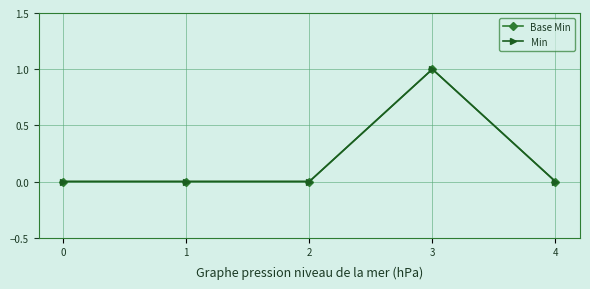

Which series has the widest spread of values?

Base Min